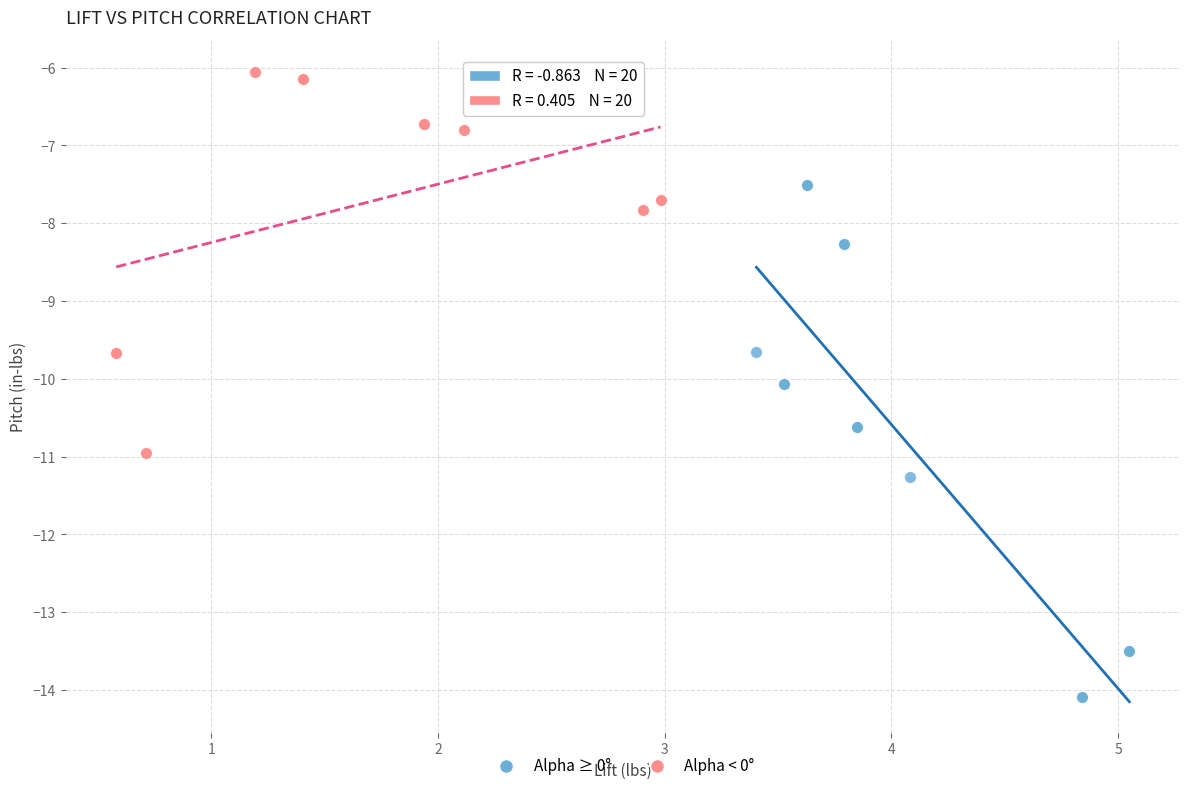

Which series has the widest spread of Y values?

Alpha ≥ 0°